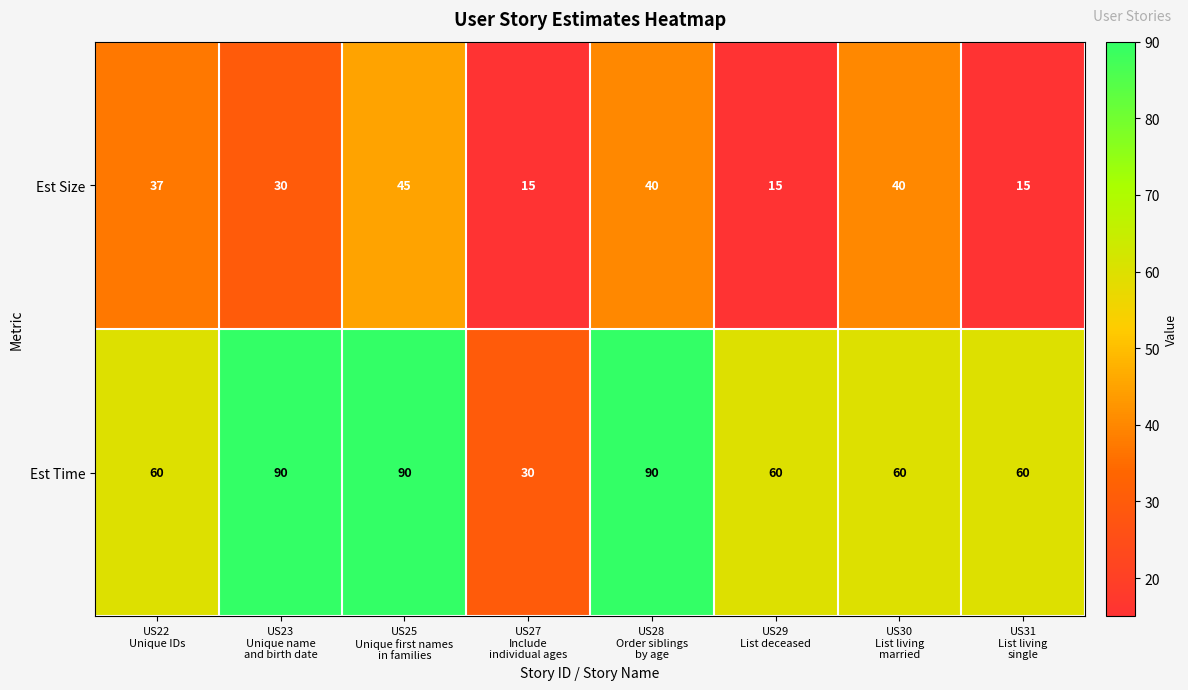

At how many categories does at least one series exceed 40?

7